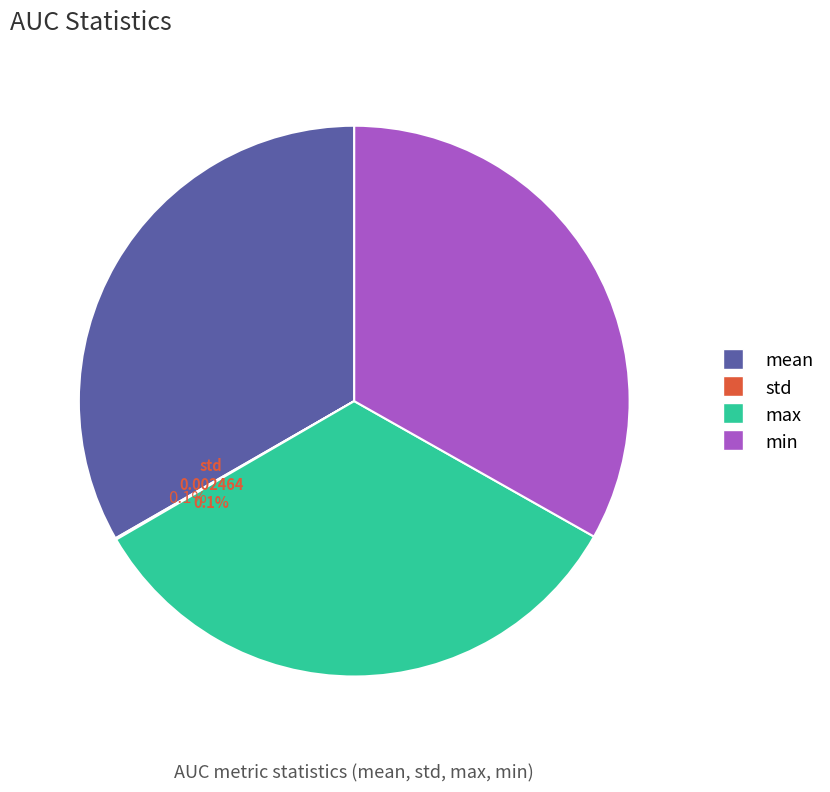

Combined, what portion of the pie is max and mean?

66.7%